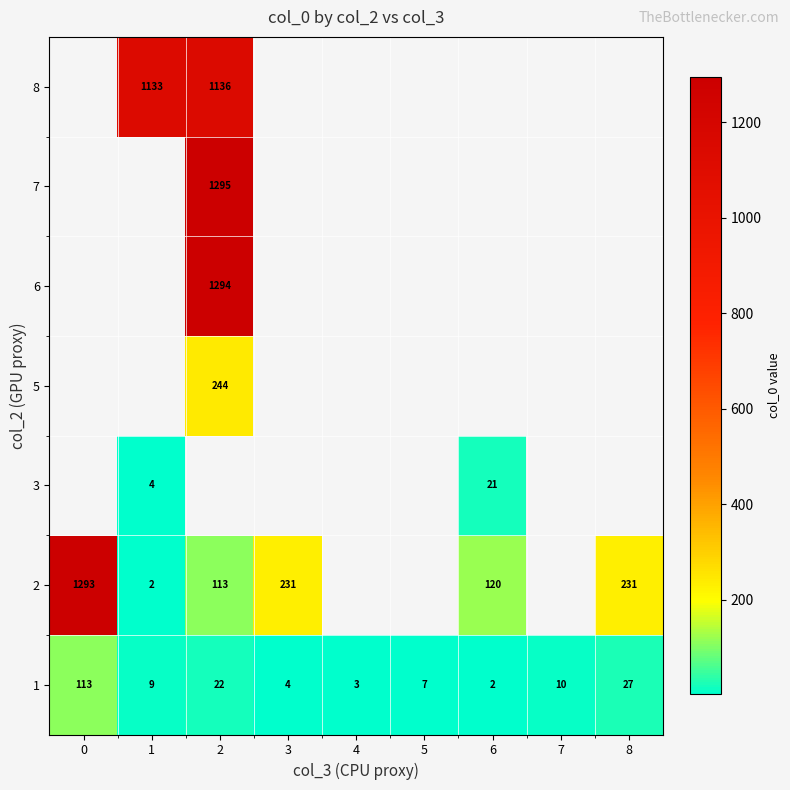

True or false: 2 has a value of 342 at 0.

False